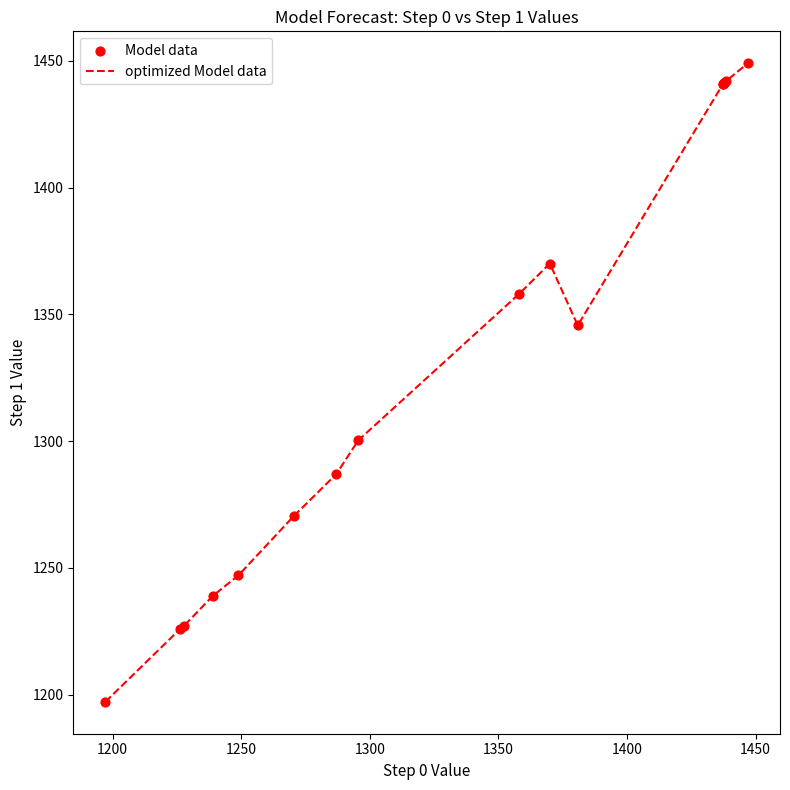

What is the difference between the maximum and minimum values?

251.8